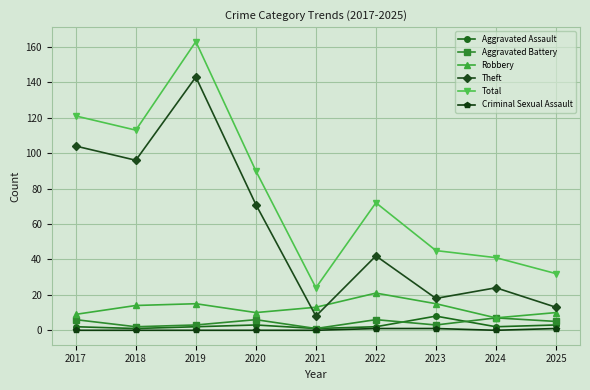

What is the greatest value displayed?

163